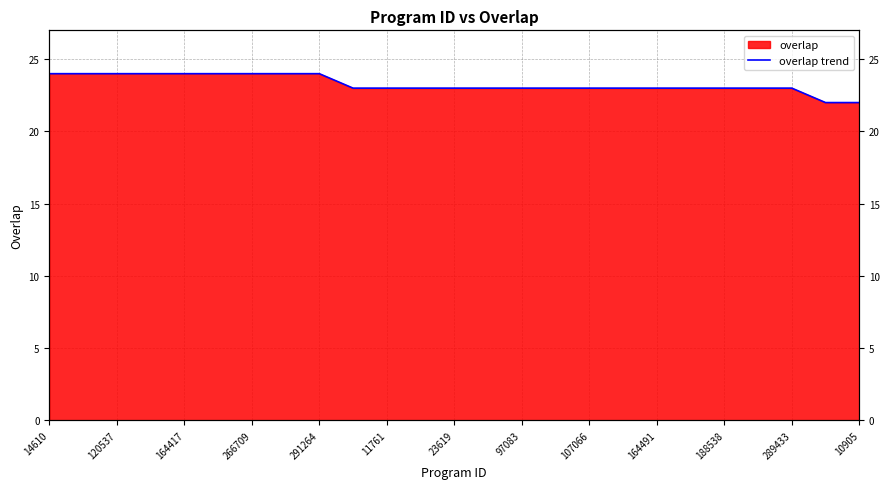

True or false: there are more than 1 points higher than both neighbors.

False